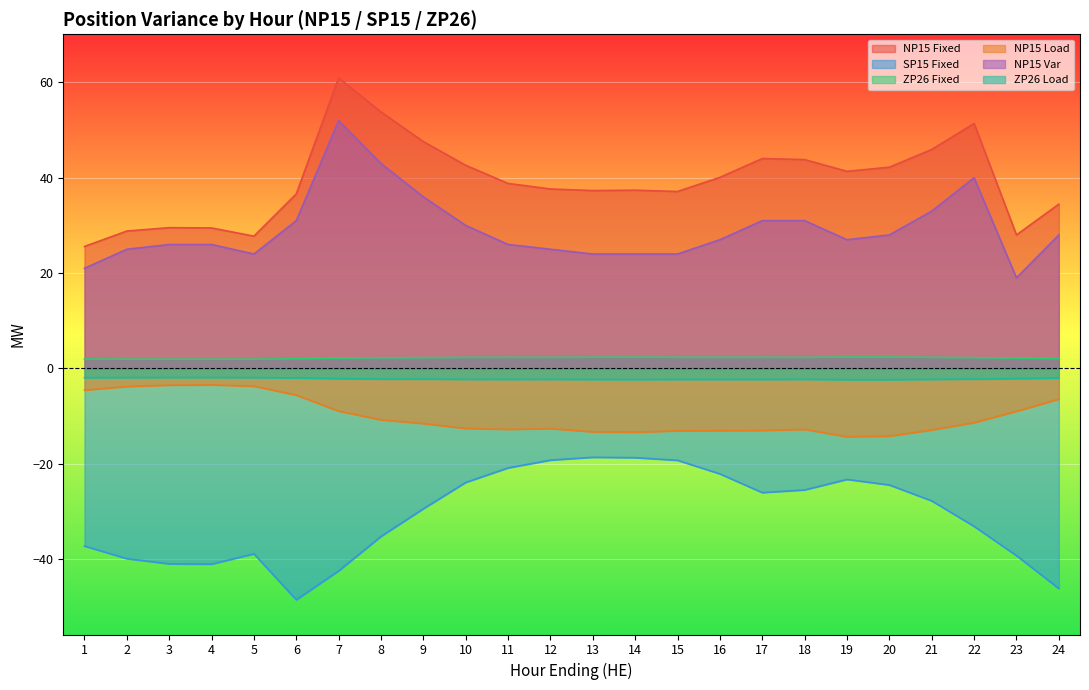

Is it true that NP15 Load equals -1.4 at 4?

False